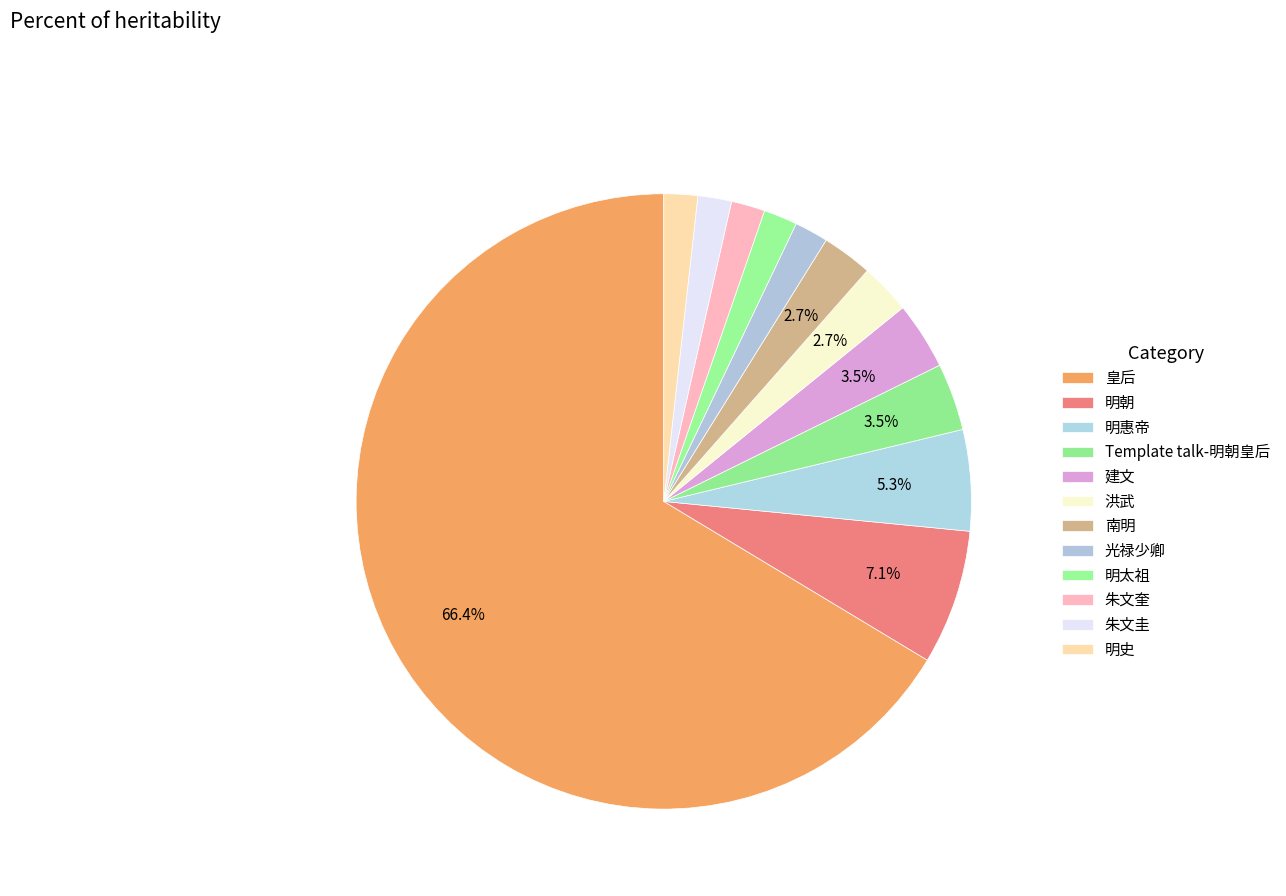

What is the largest slice in the pie chart?

皇后